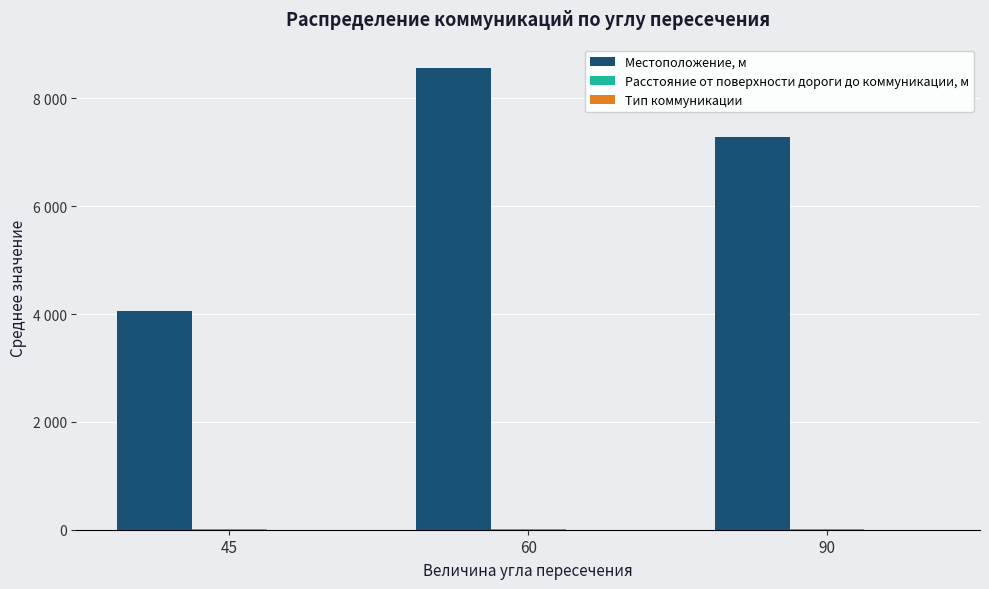

At which category does the chart reach its peak across all series?

60